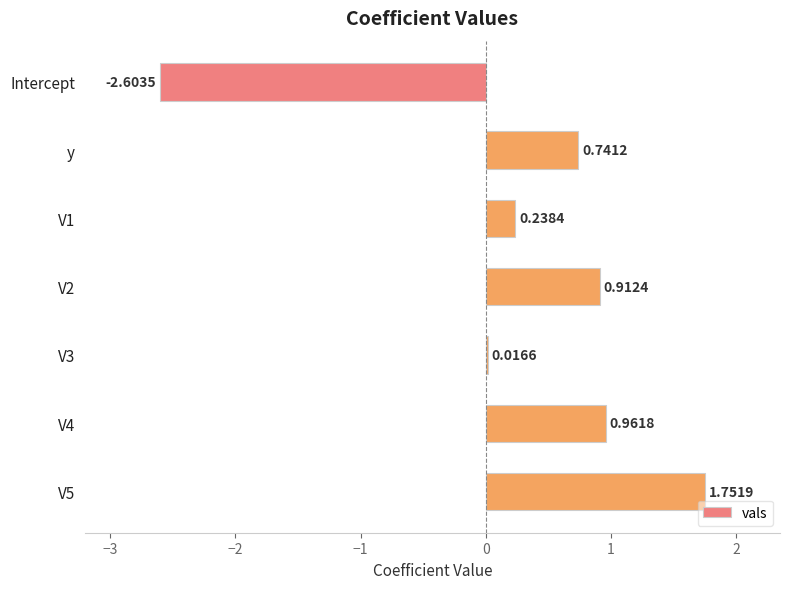

What is the change in value from Intercept to V3?

+2.6